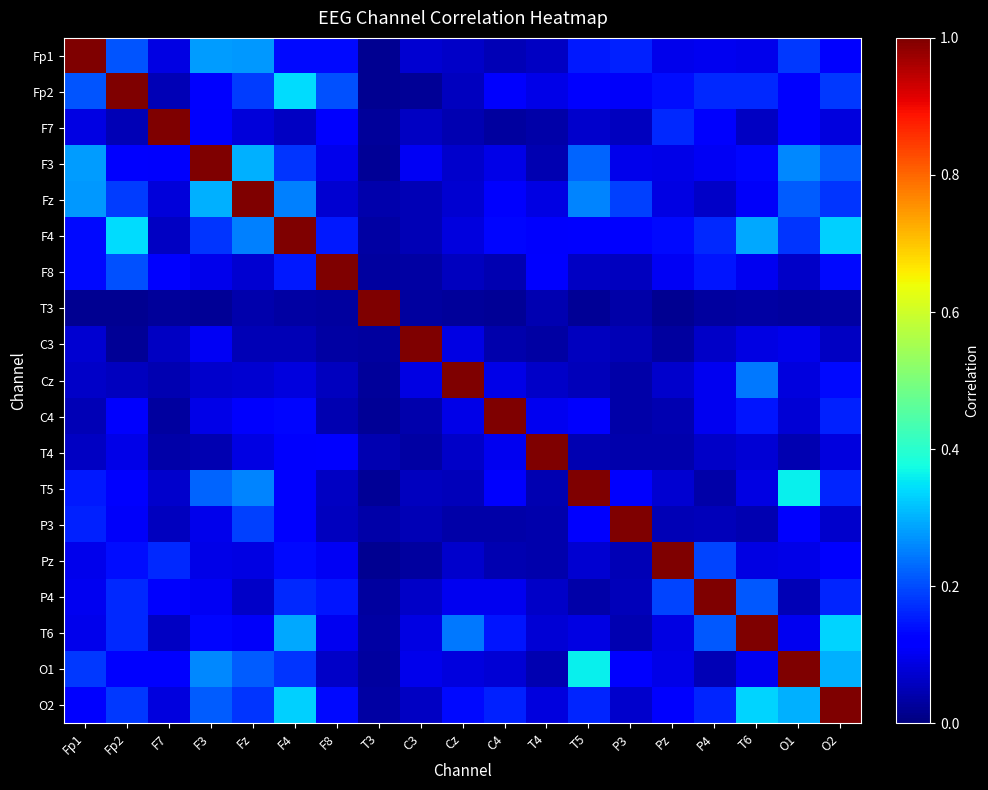

Between T5 and O1, which series saw the biggest shift?

T5